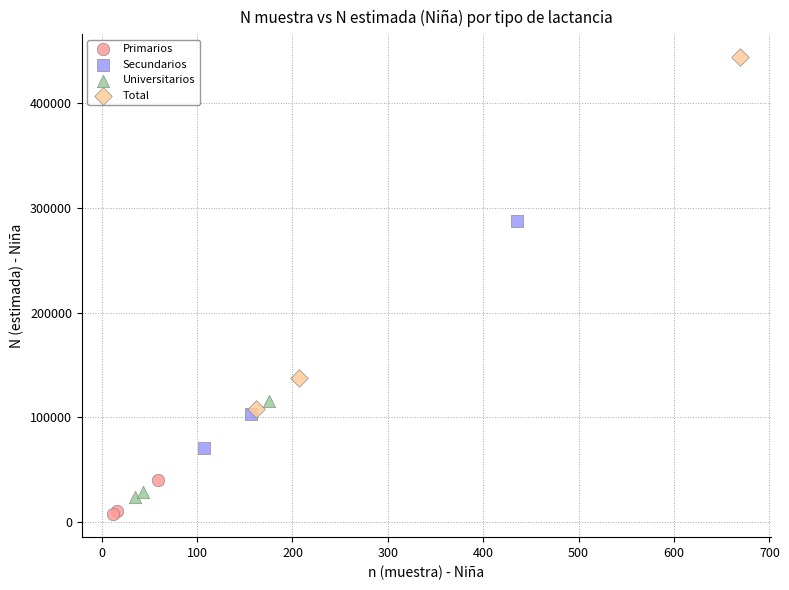

Which series reaches the maximum Y coordinate?

Total